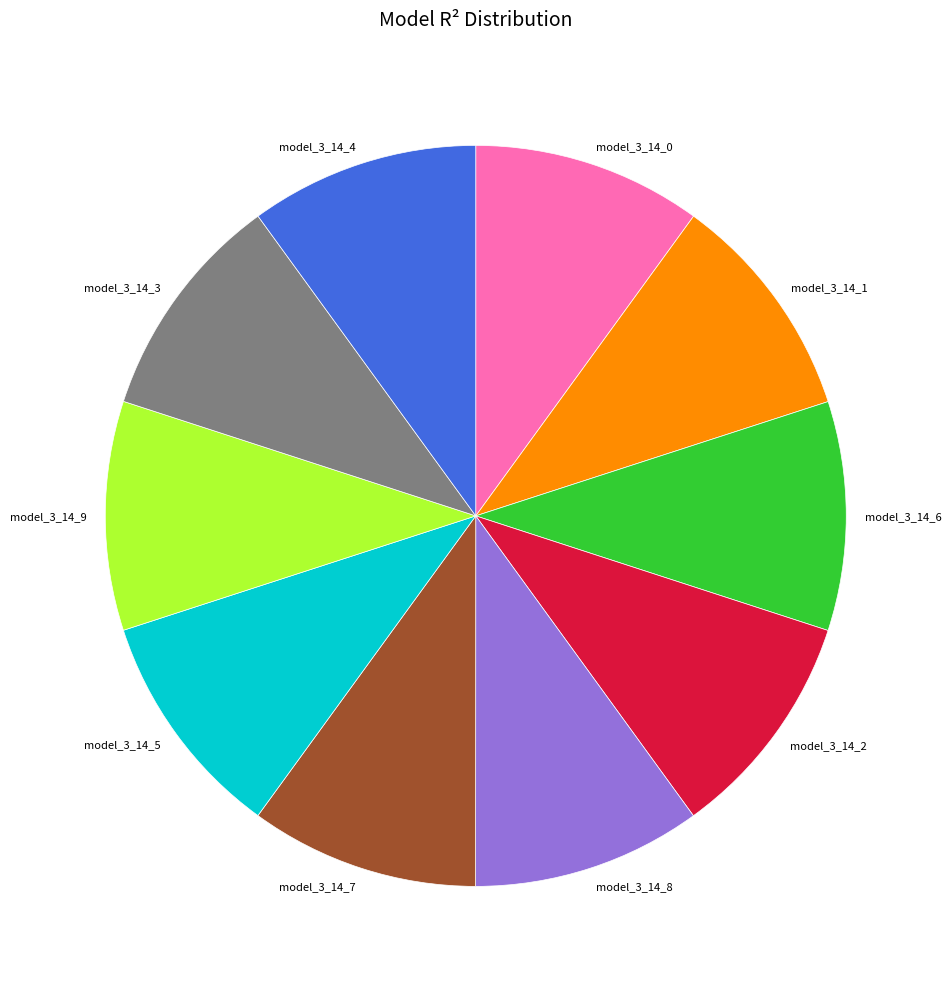

Is it true that model_3_14_6 is 10% of the pie?

True